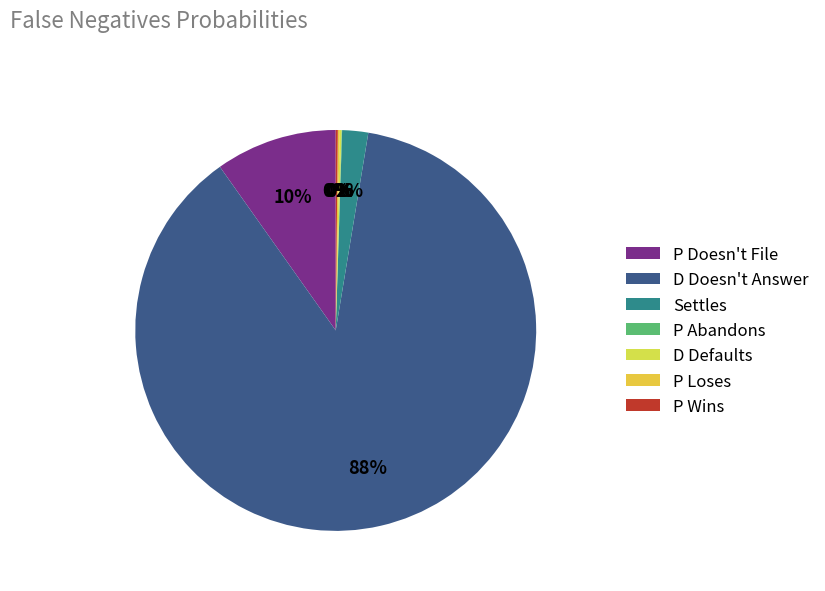

How many segments does this pie chart have?

7